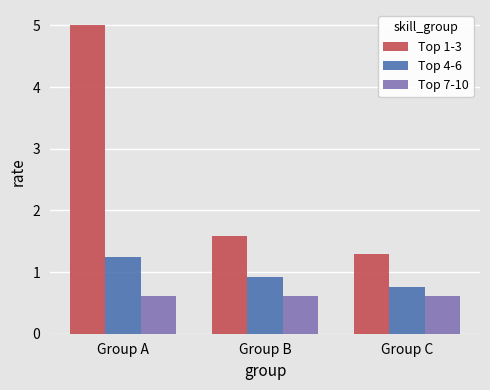

Rank the series by their maximum value, from lowest to highest.

Top 7-10, Top 4-6, Top 1-3